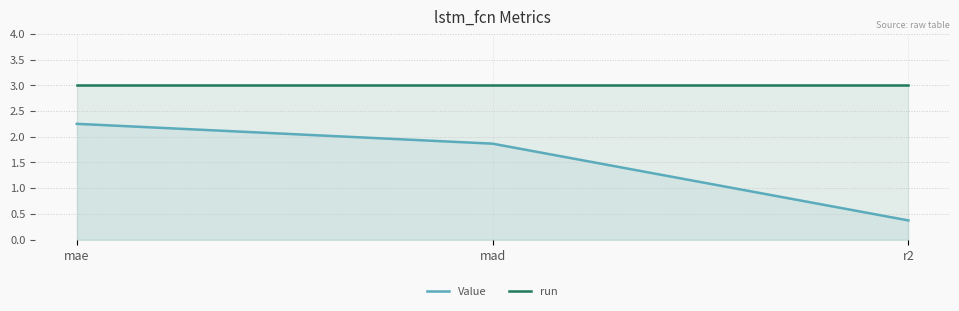

Reading right to left, list all the values displayed in this chart.

Value: 0.4	1.9	2.2
run: 3.0	3.0	3.0